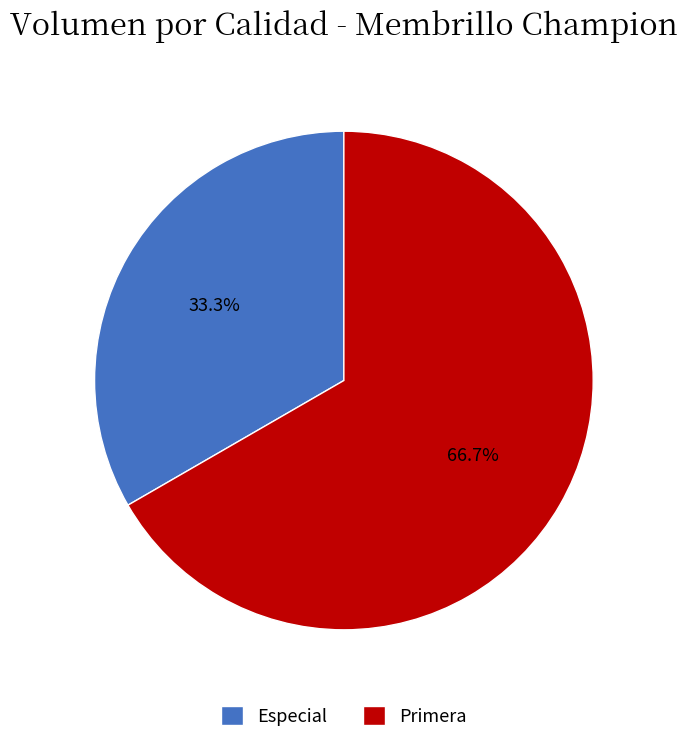

What percentage do Especial and Primera together represent?

100.0%